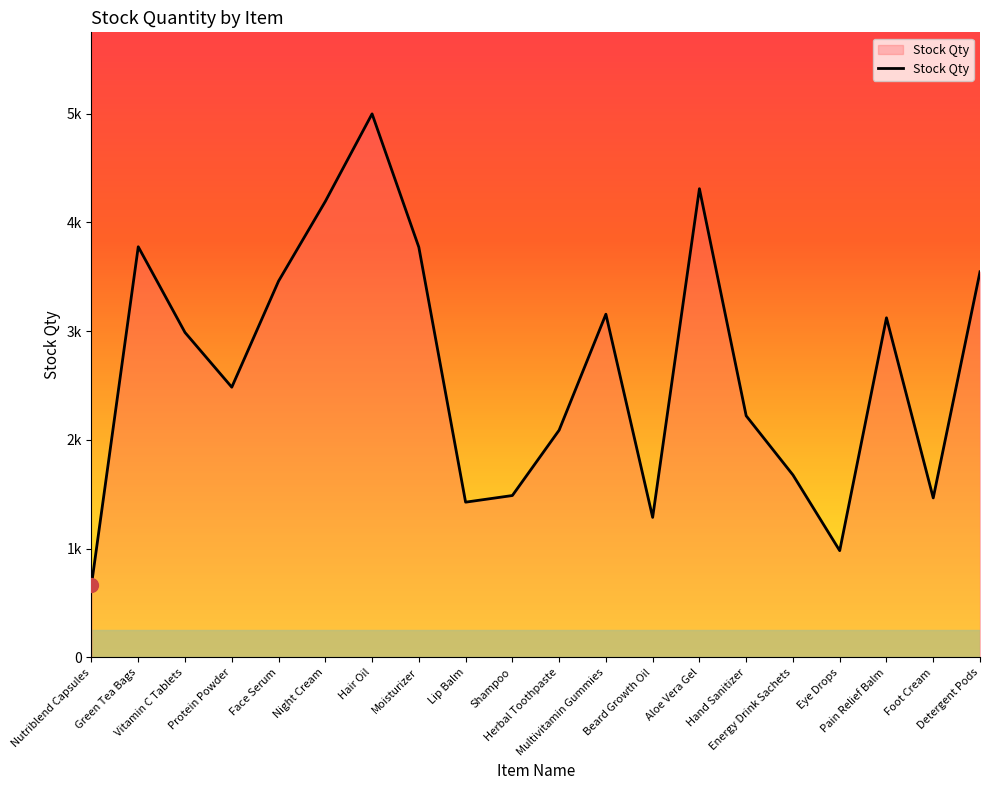

Is it true that the value at Herbal Toothpaste is 1324?

False